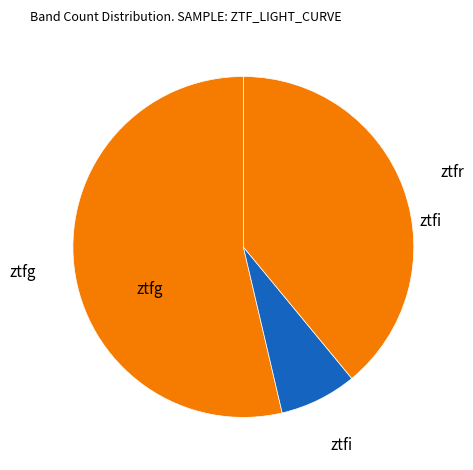

True or false: ztfi accounts for 7% of the total.

True